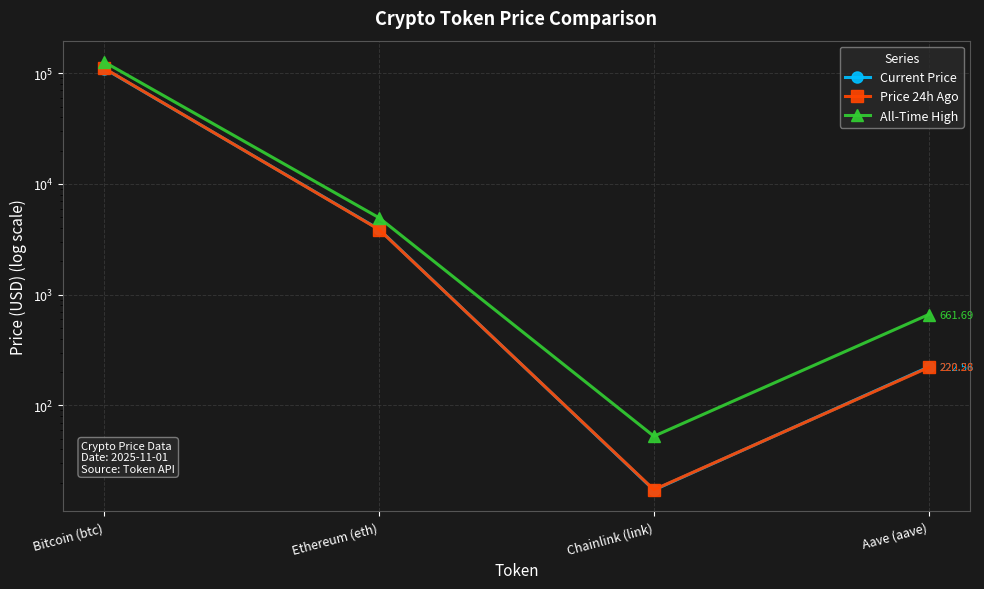

What is the difference between the maximum and second lowest values in the Current Price series?

109825.4